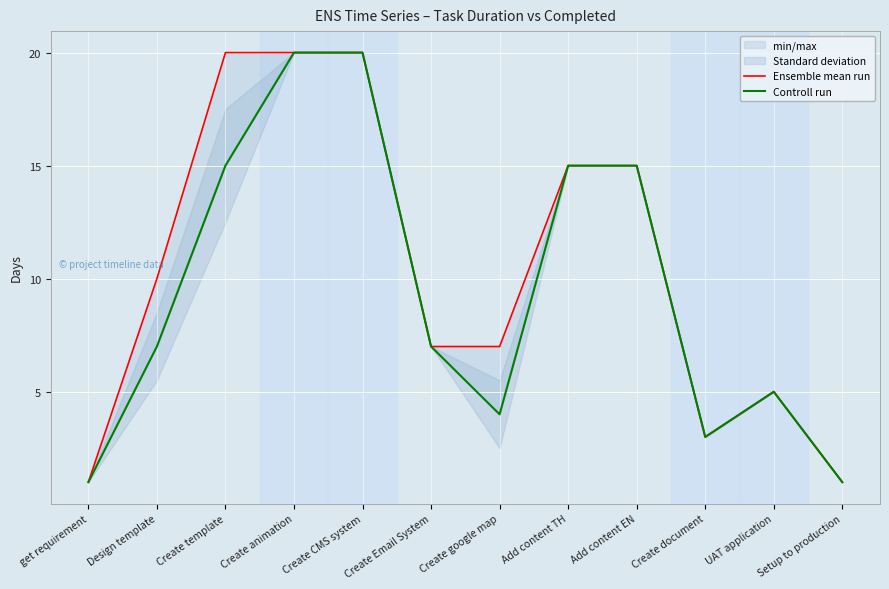

How many lines are shown in the chart?

2